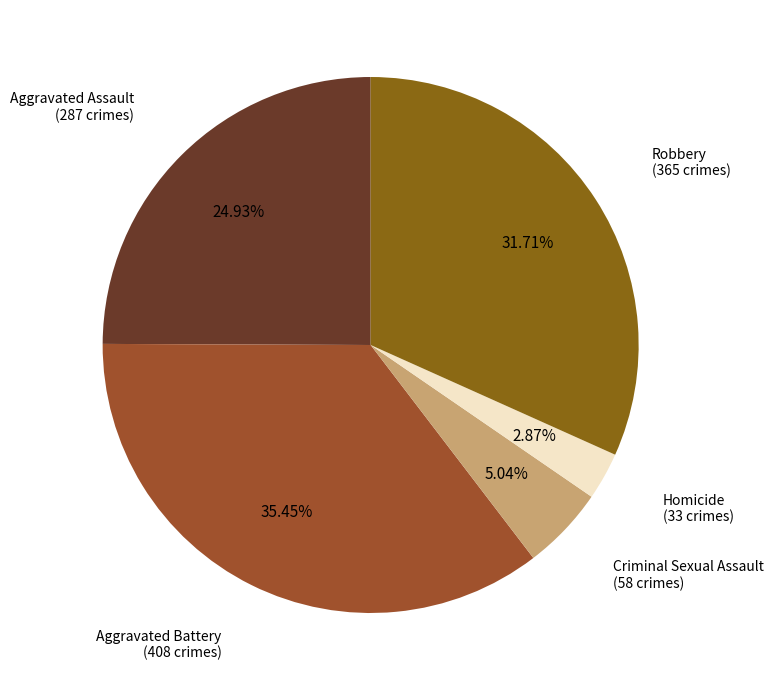

How many slices are in this pie chart?

5